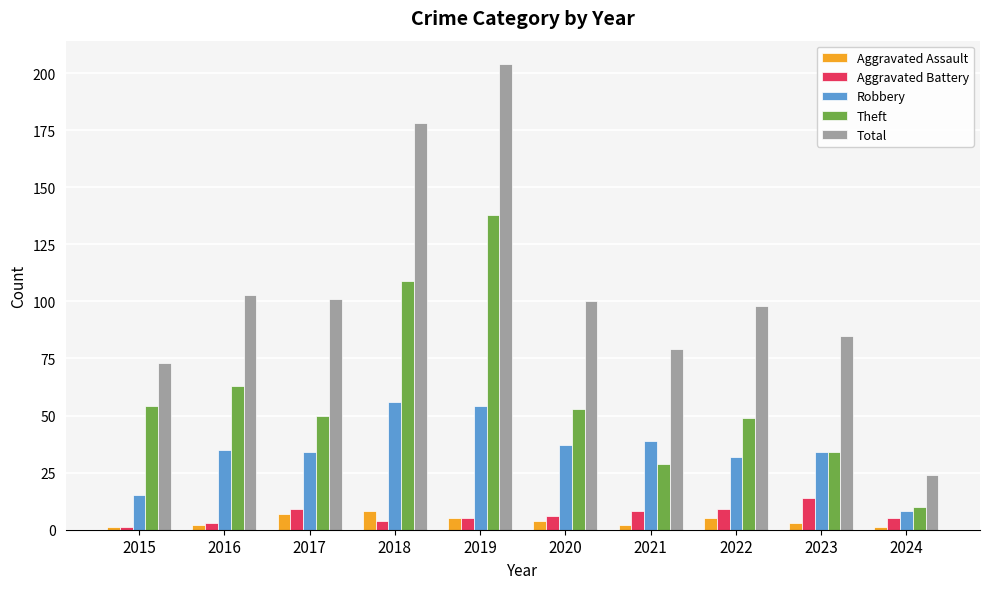

List the series in order of their peak value, highest first.

Total, Theft, Robbery, Aggravated Battery, Aggravated Assault